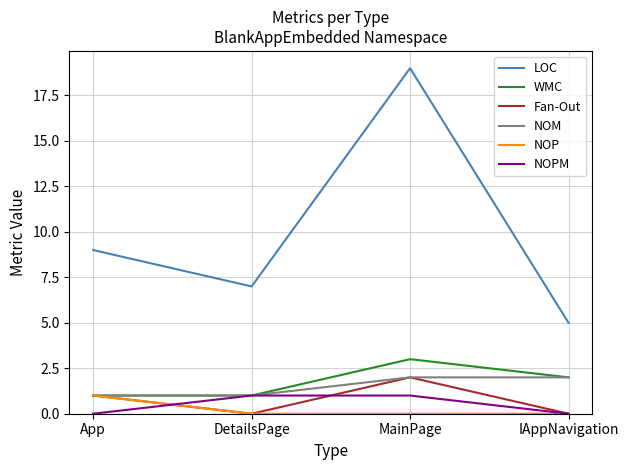

At which category does LOC reach its first local valley?

DetailsPage